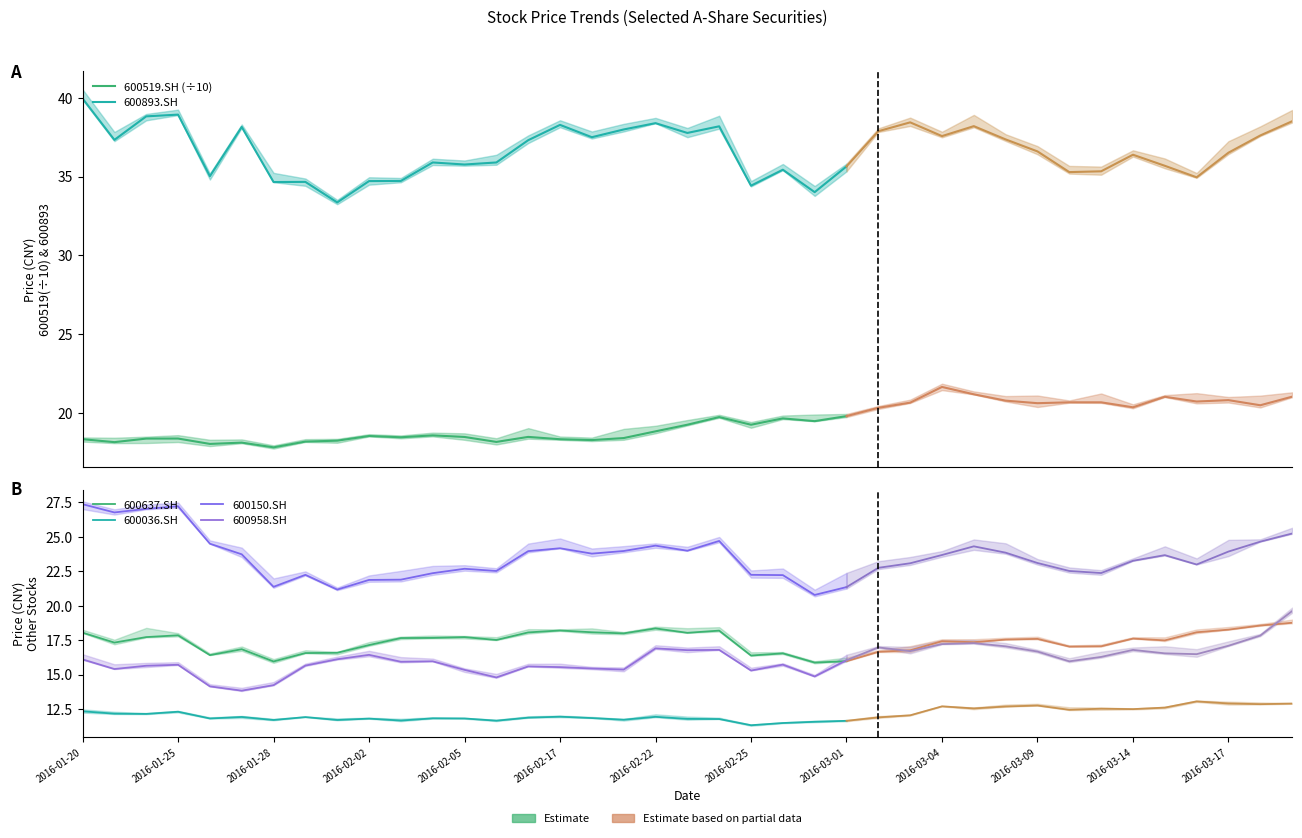

Does the chart have visible grid lines?

No